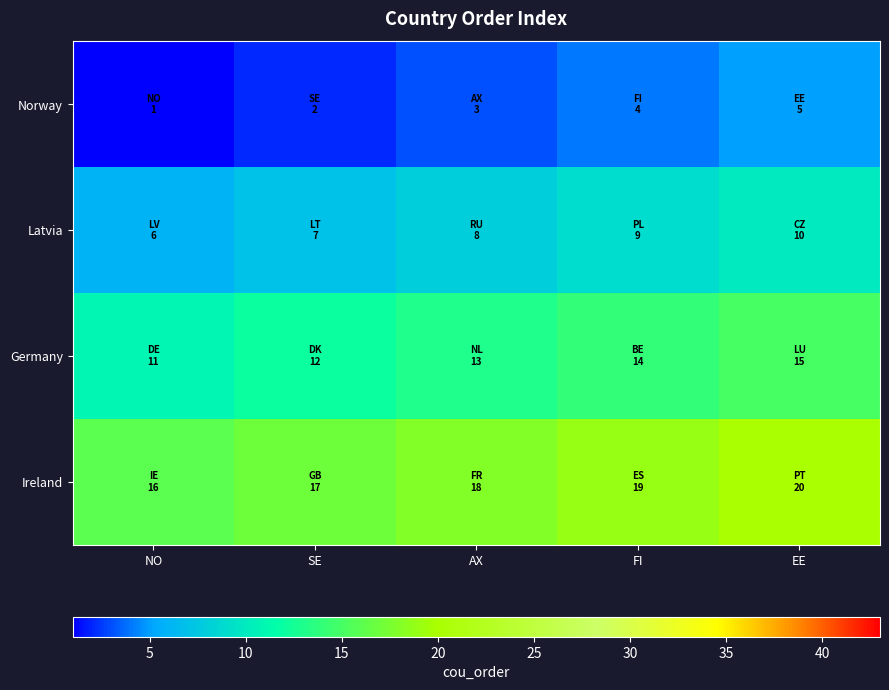

What is the difference between the highest and lowest values at AX?

15